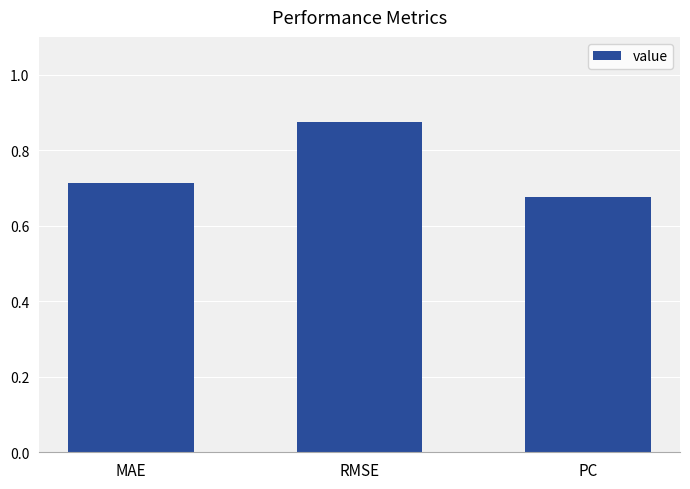

Which category has the highest value across all series?

RMSE